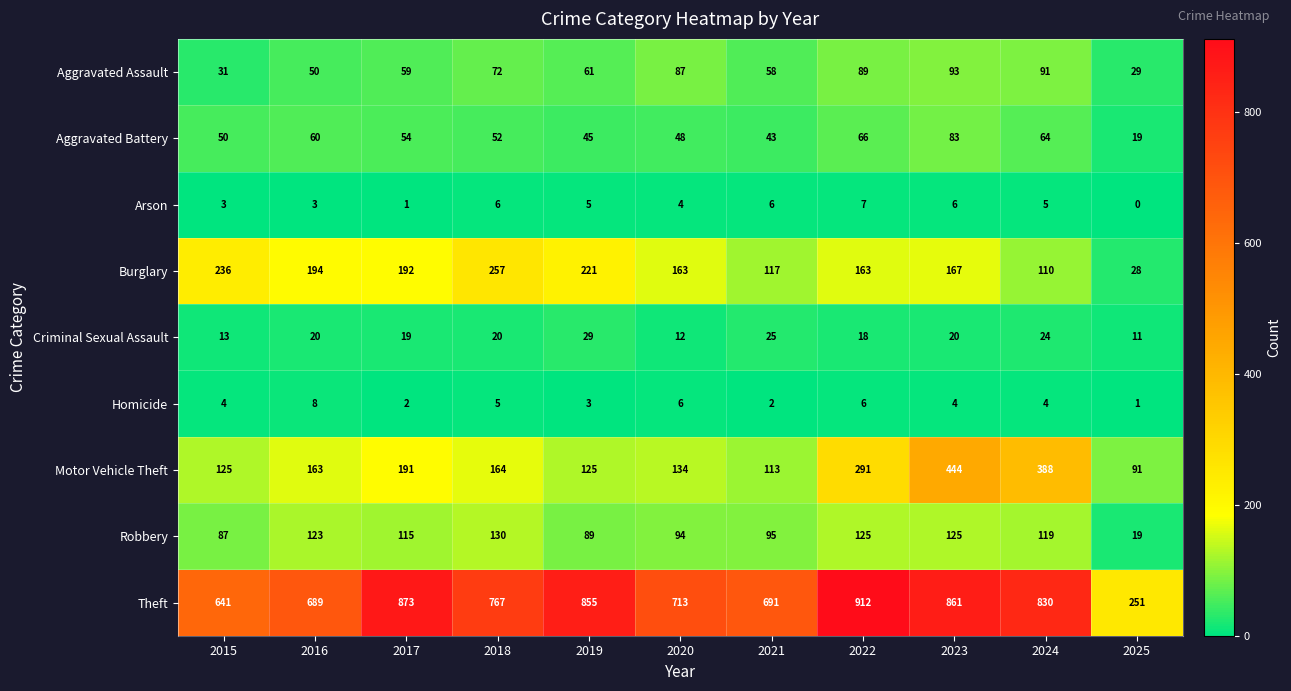

At which label is Theft closest to 581?

2015